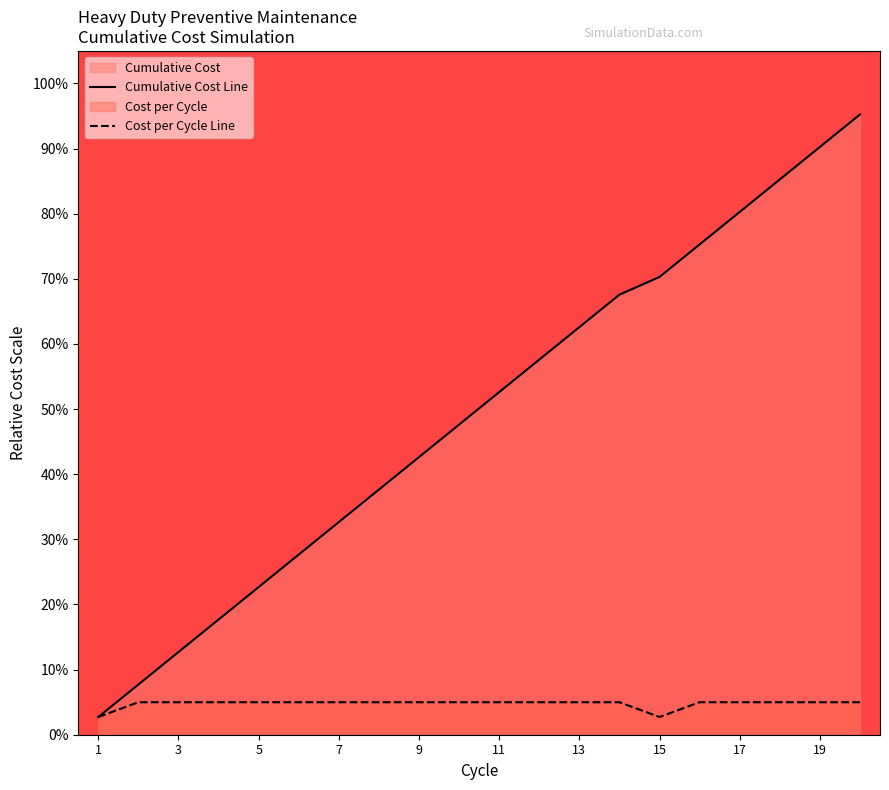

What is the spread (max minus min) of values at 5?

17.7